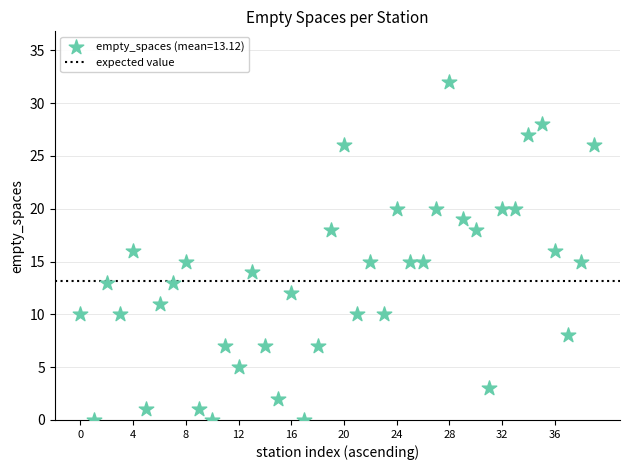

What is the range of Y values (max minus min)?

32